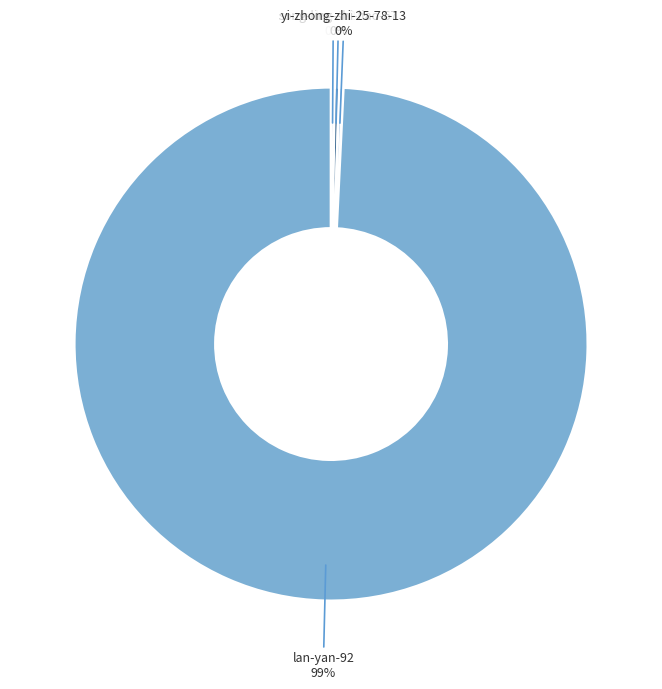

To the nearest percent, what is the average slice percentage?

25%